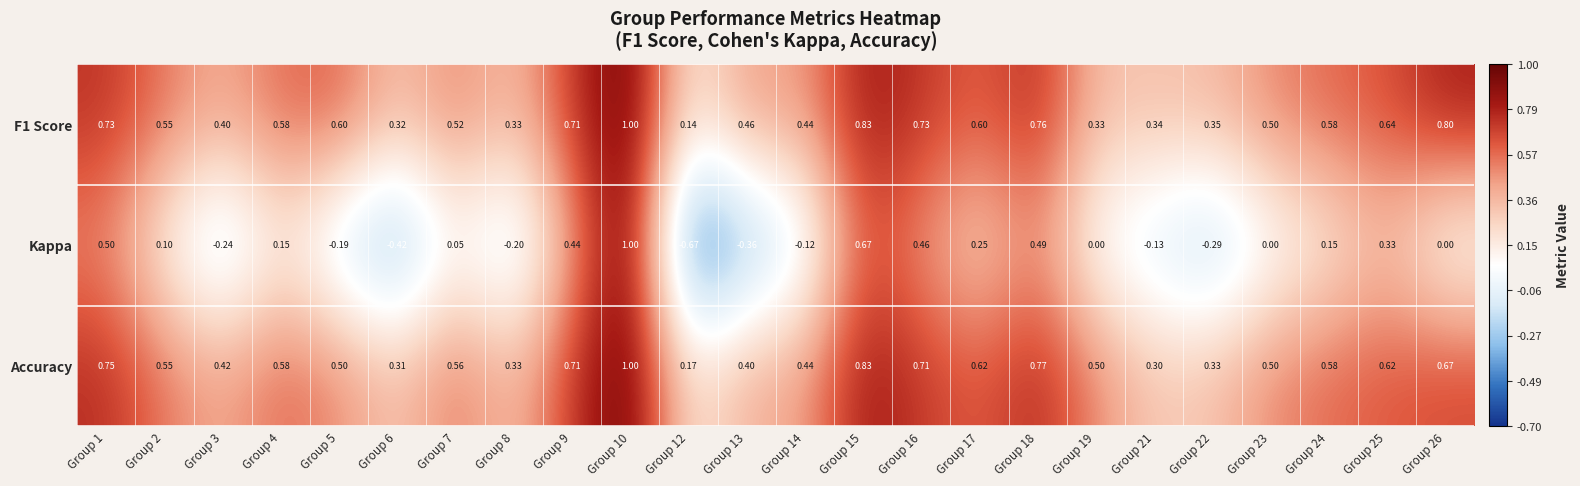

Count the number of categories in the chart.

24